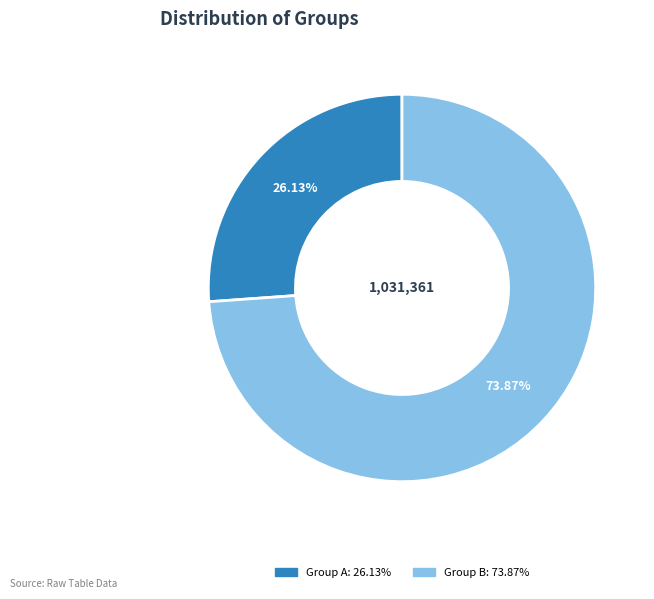

How many slices are in this pie chart?

2